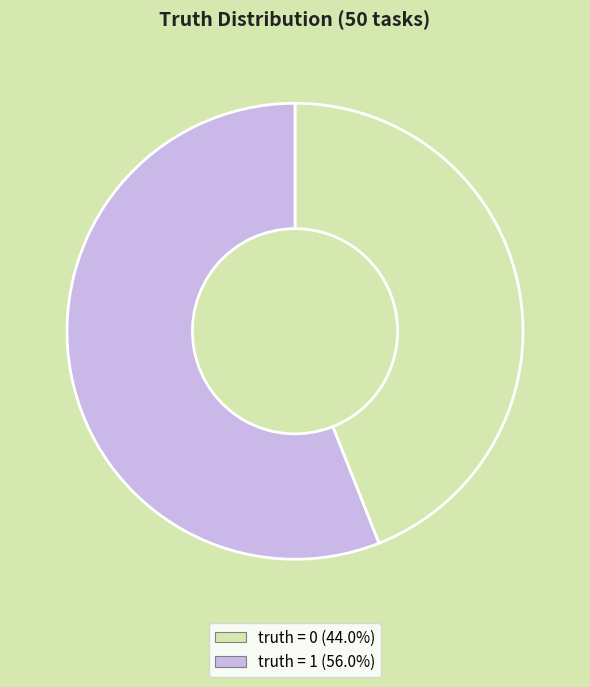

Is there a majority slice in this chart?

Yes